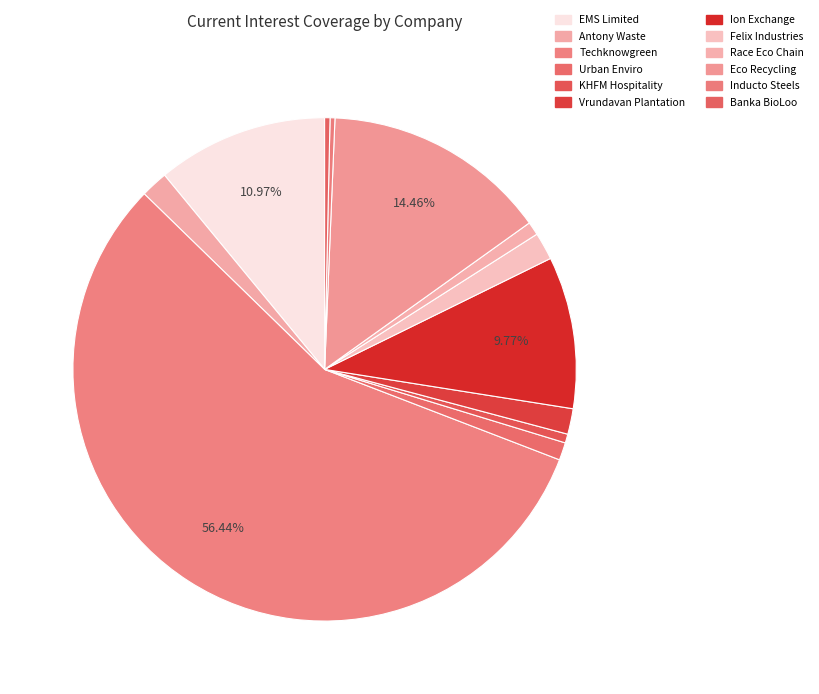

The Urban Enviro slice represents 11% of the pie. True or false?

False